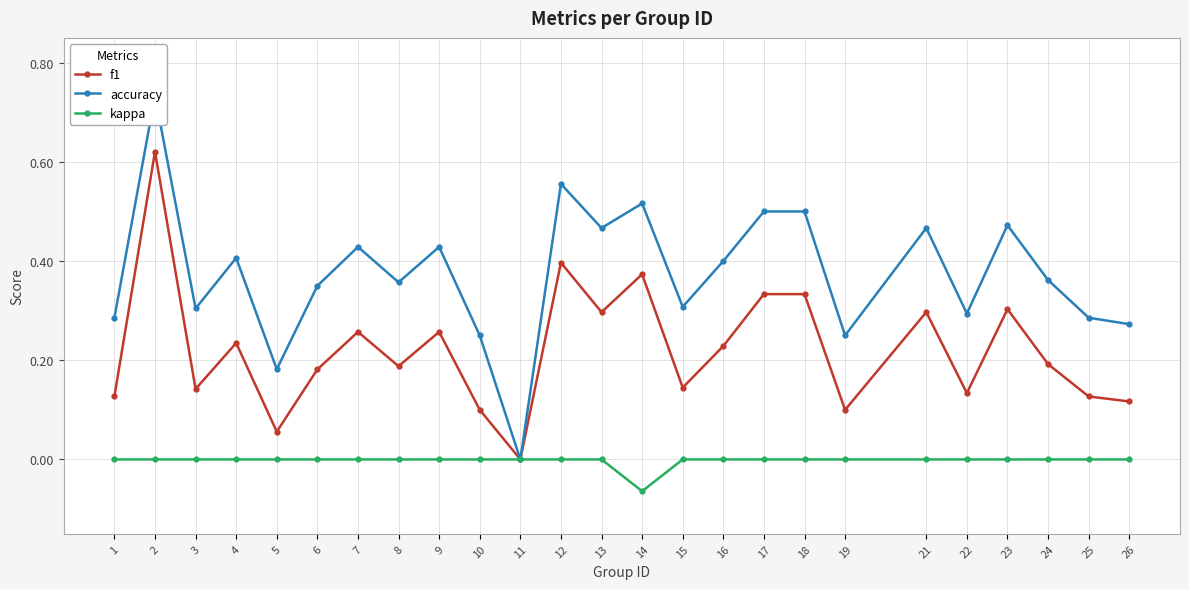

Reading right to left, what are all the values shown in this chart?

f1: 26=0.1	25=0.1	24=0.2	23=0.3	22=0.1	21=0.3	19=0.1	18=0.3	17=0.3	16=0.2	15=0.1	14=0.4	13=0.3	12=0.4	11=0.0	10=0.1	9=0.3	8=0.2	7=0.3	6=0.2	5=0.1	4=0.2	3=0.1	2=0.6	1=0.1
accuracy: 26=0.3	25=0.3	24=0.4	23=0.5	22=0.3	21=0.5	19=0.2	18=0.5	17=0.5	16=0.4	15=0.3	14=0.5	13=0.5	12=0.6	11=0.0	10=0.2	9=0.4	8=0.4	7=0.4	6=0.3	5=0.2	4=0.4	3=0.3	2=0.7	1=0.3
kappa: 26=0.0	25=0.0	24=0.0	23=0.0	22=0.0	21=0.0	19=0.0	18=0.0	17=0.0	16=0.0	15=0.0	14=-0.1	13=0.0	12=0.0	11=0.0	10=0.0	9=0.0	8=0.0	7=0.0	6=0.0	5=0.0	4=0.0	3=0.0	2=0.0	1=0.0